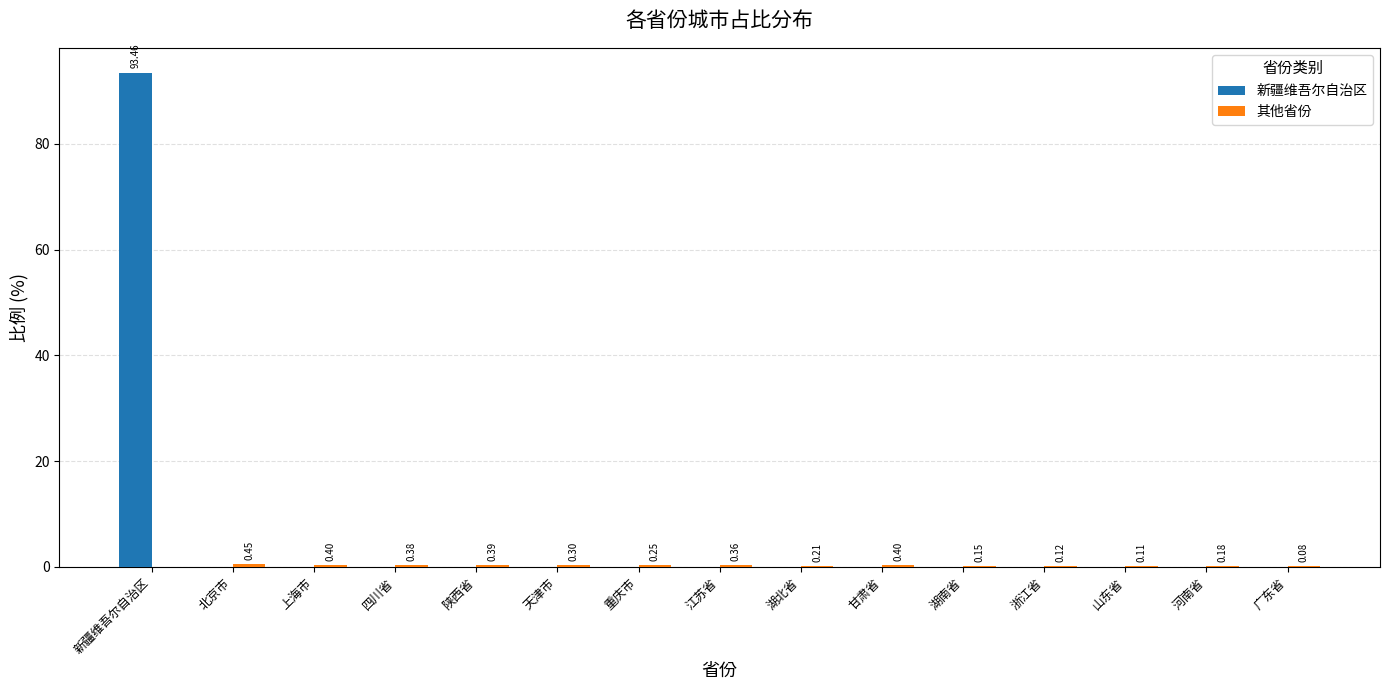

Are the bars horizontal?

No